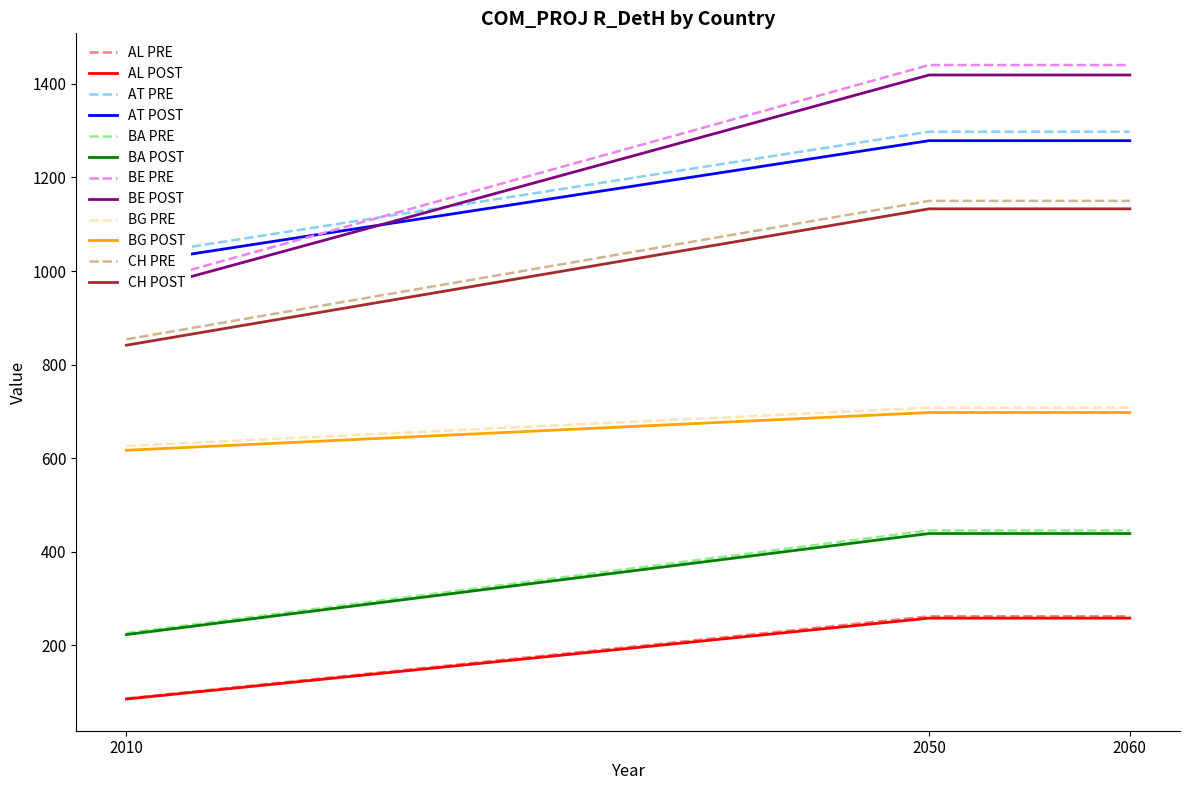

How many data points does each series have?

3